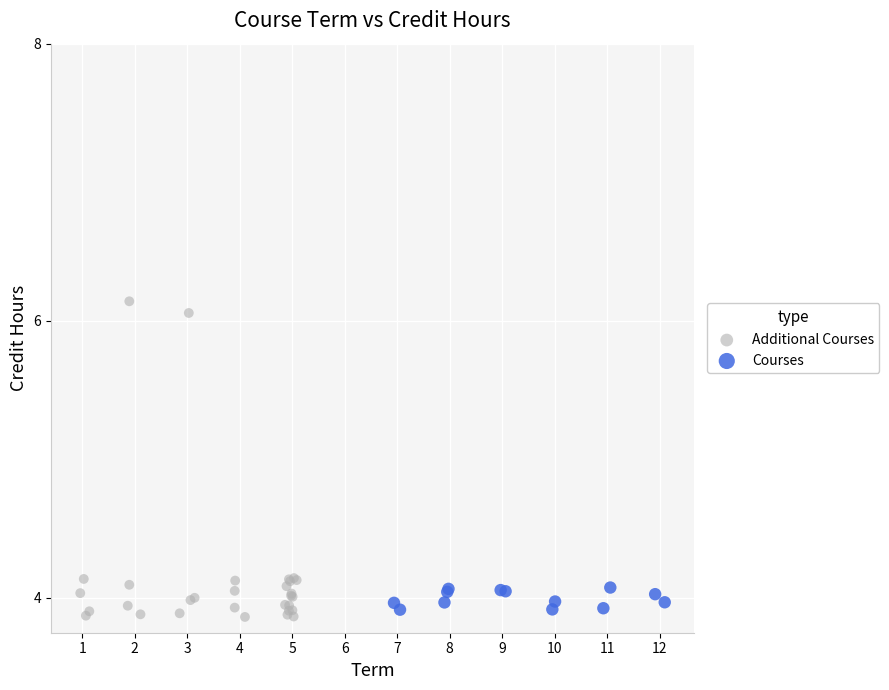

Which series reaches the maximum Y coordinate?

Additional Courses